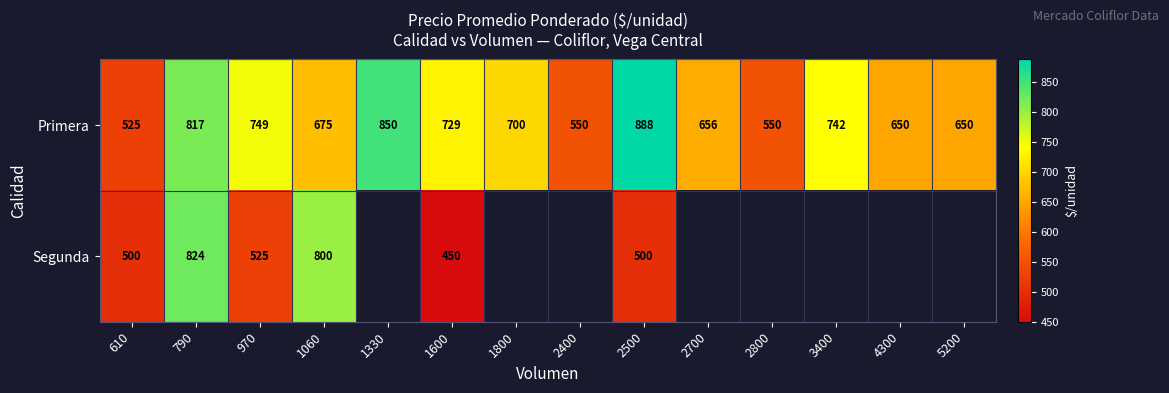

The Primera series shows 1287 at 1330. True or false?

False